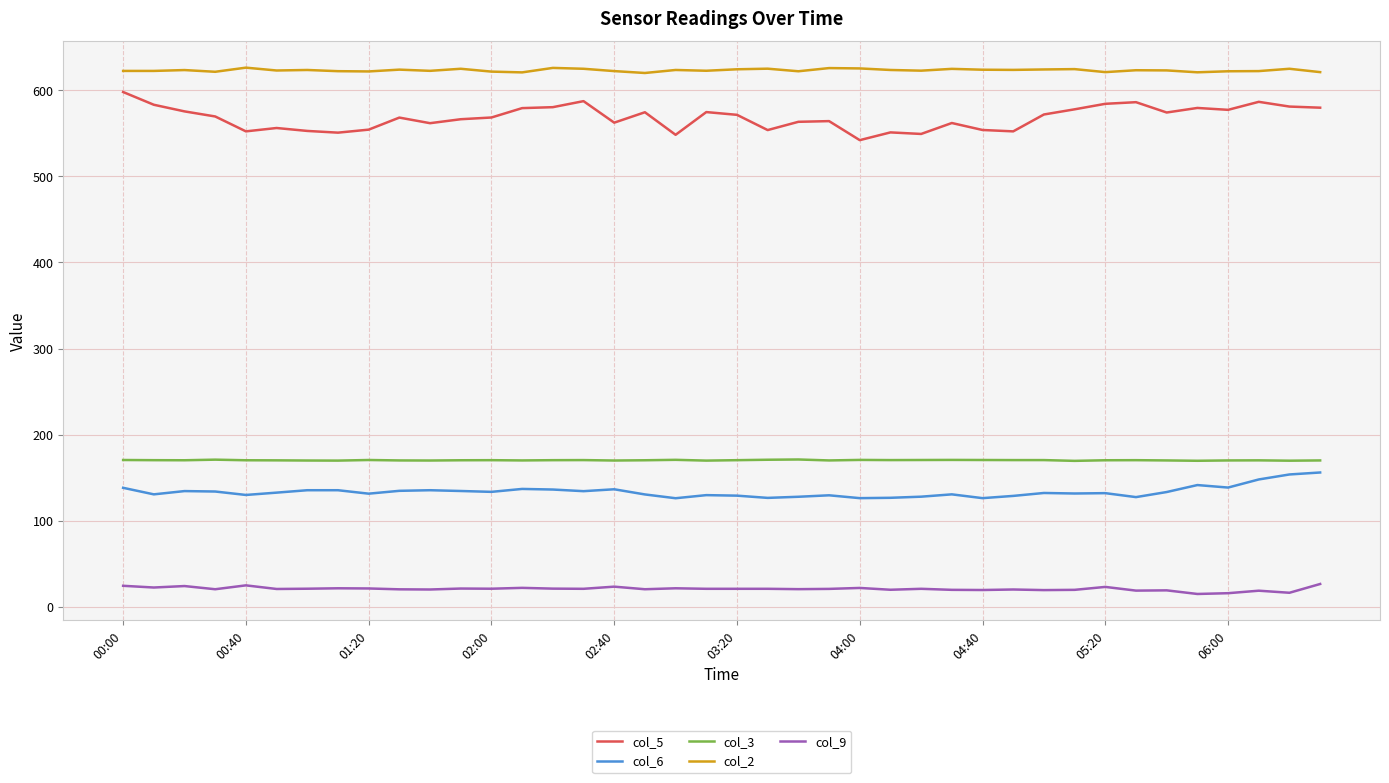

What are all the series names shown in the legend?

col_5, col_6, col_3, col_2, col_9